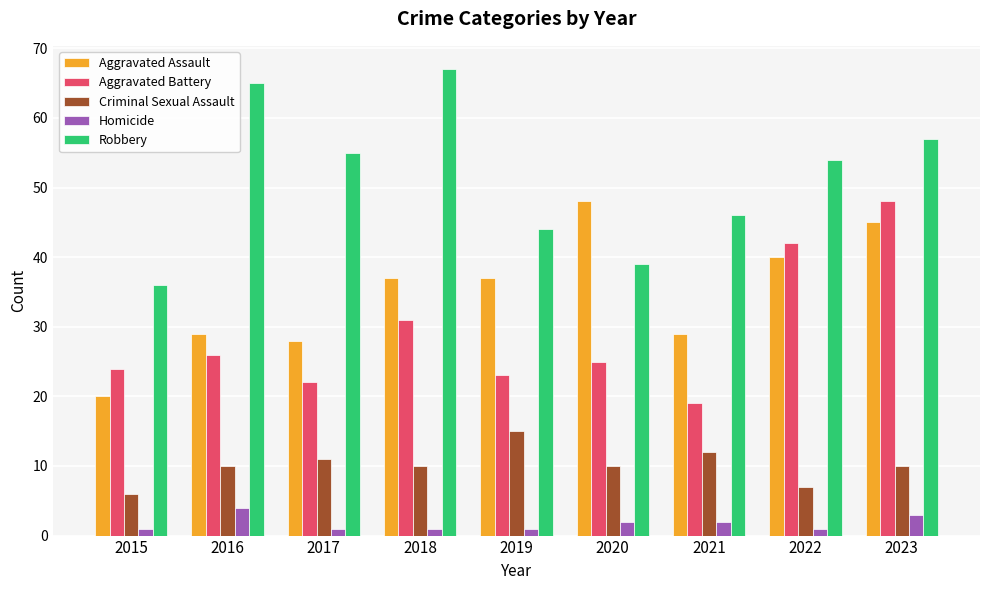

Reading left to right, transcribe all the data shown in this chart.

Aggravated Assault: 20	29	28	37	37	48	29	40	45
Aggravated Battery: 24	26	22	31	23	25	19	42	48
Criminal Sexual Assault: 6	10	11	10	15	10	12	7	10
Homicide: 1	4	1	1	1	2	2	1	3
Robbery: 36	65	55	67	44	39	46	54	57